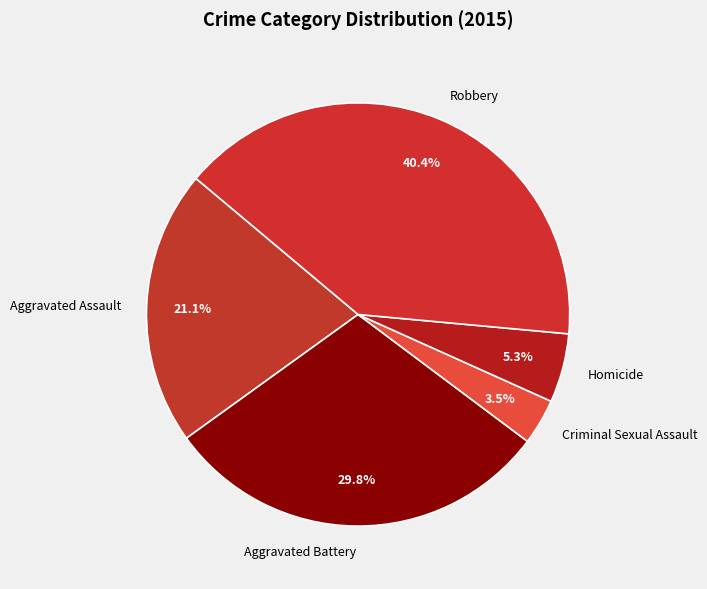

Which slice is the largest?

Robbery